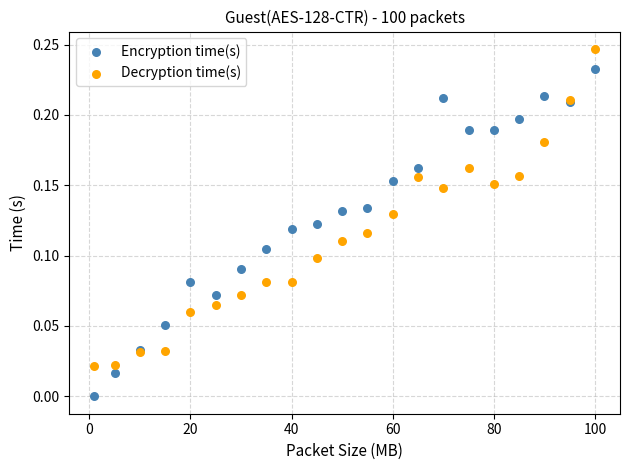

Which series has the largest Y range (max minus min)?

Encryption time(s)